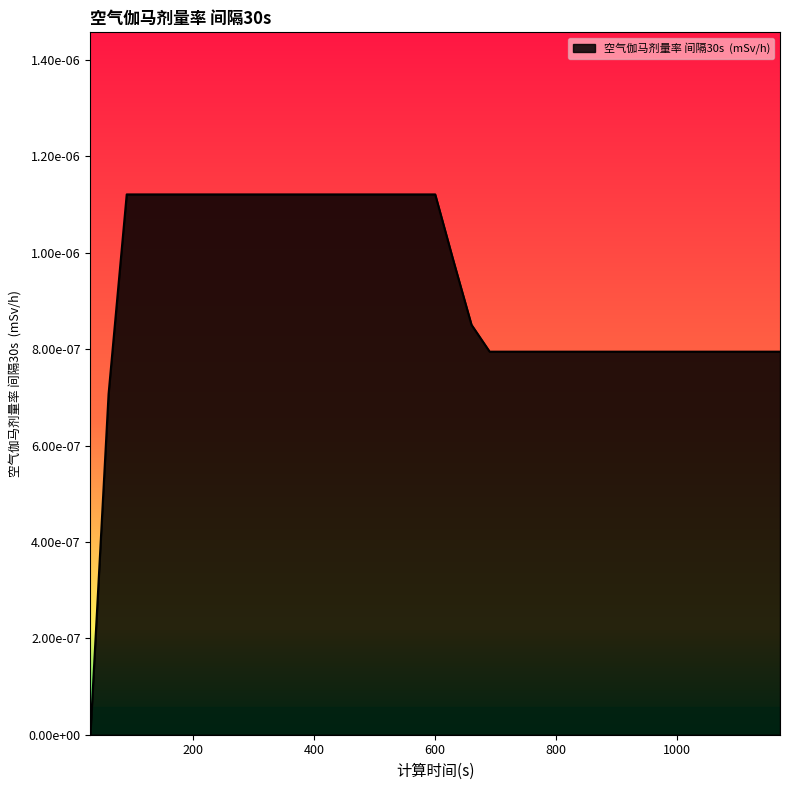

True or false: the data has more than 2 interior local peaks.

False